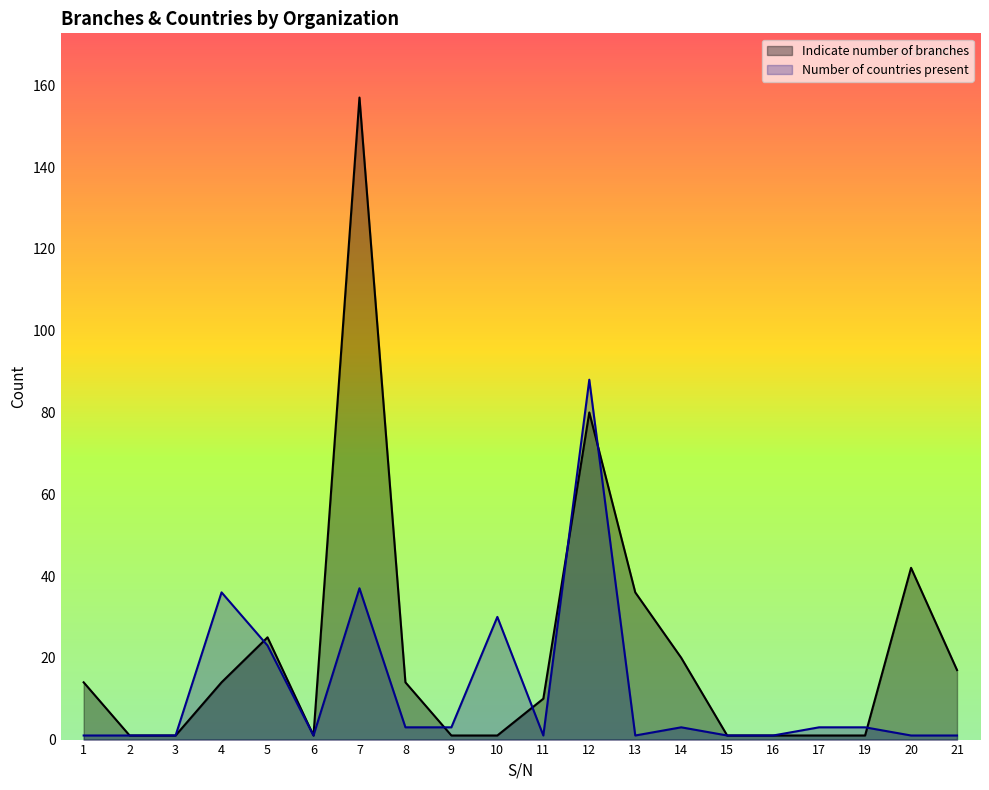

In Number of countries present, how many points are higher than both neighbors (excluding endpoints)?

5